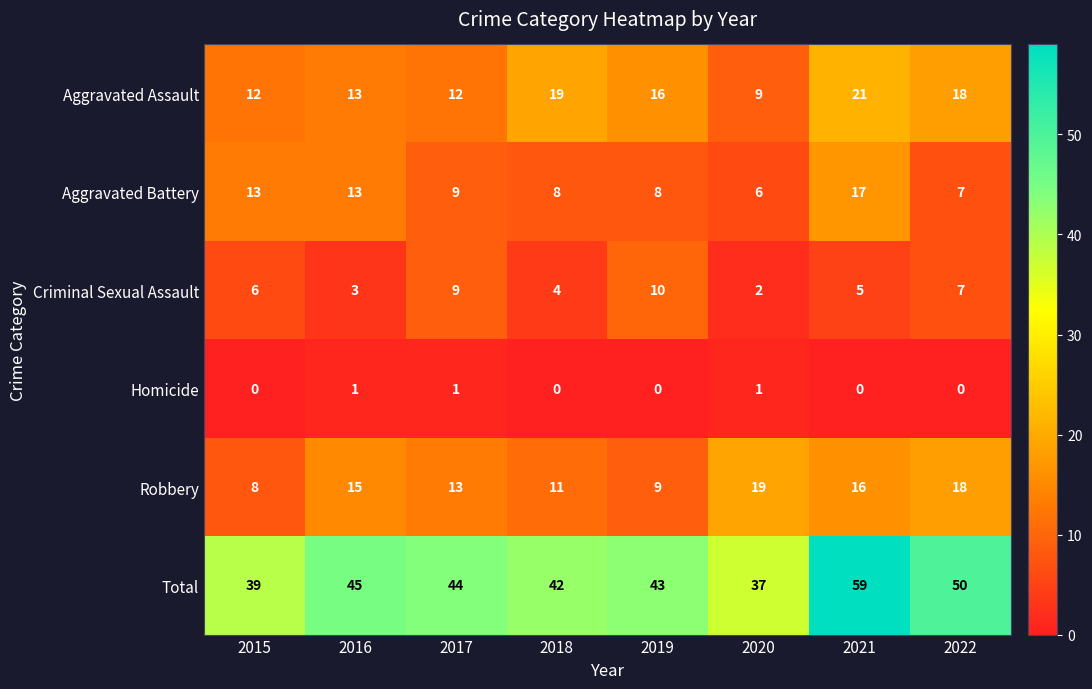

What is the total value across all series at 2015?

78